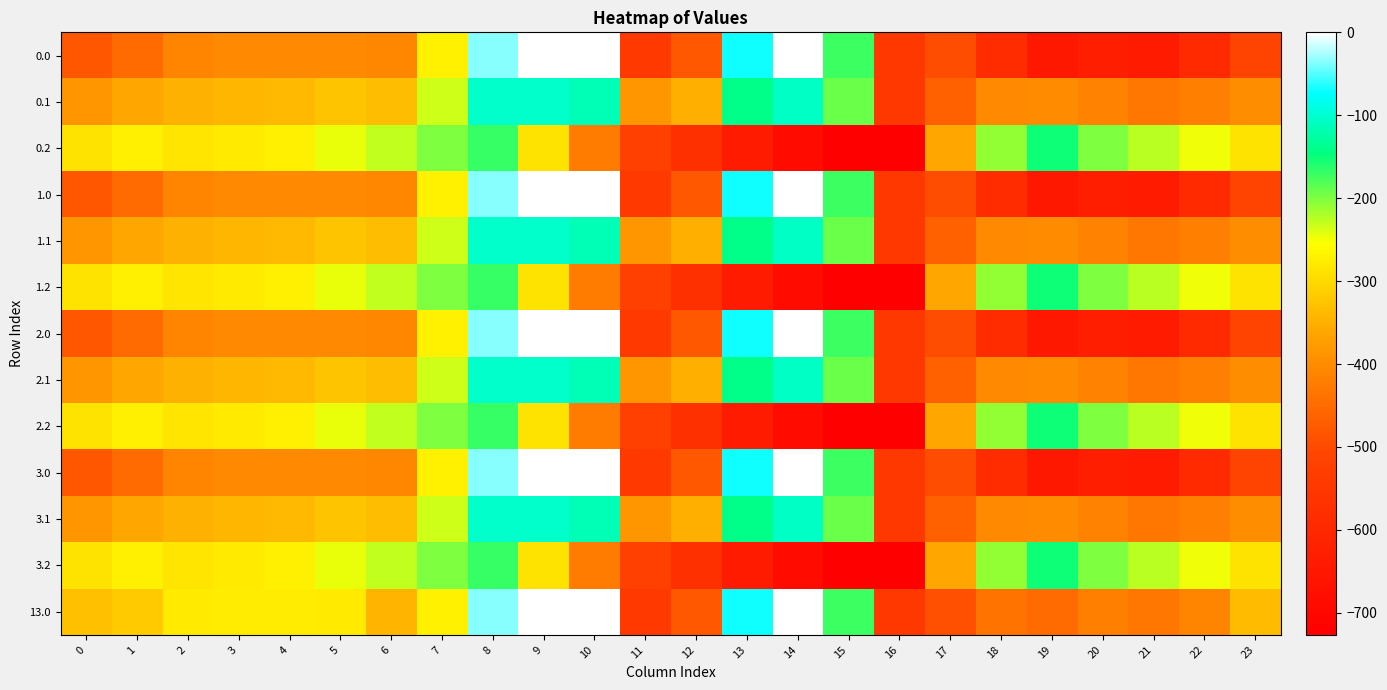

What is the spread (max minus min) of values at 13?

570.2